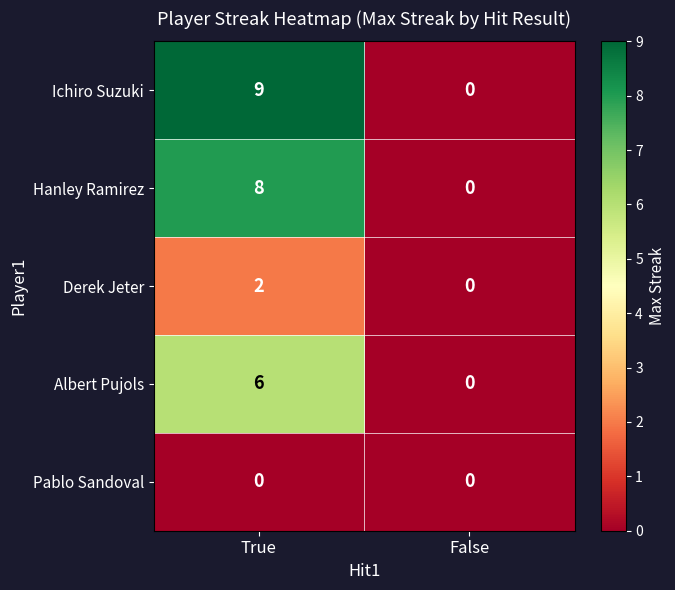

Is it true that Albert Pujols equals 2 at False?

False